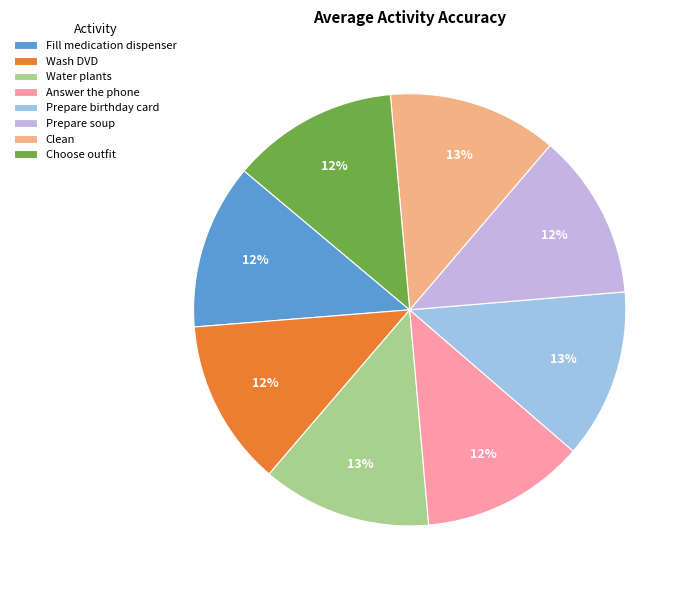

Is there any slice that represents more than half of the pie?

No